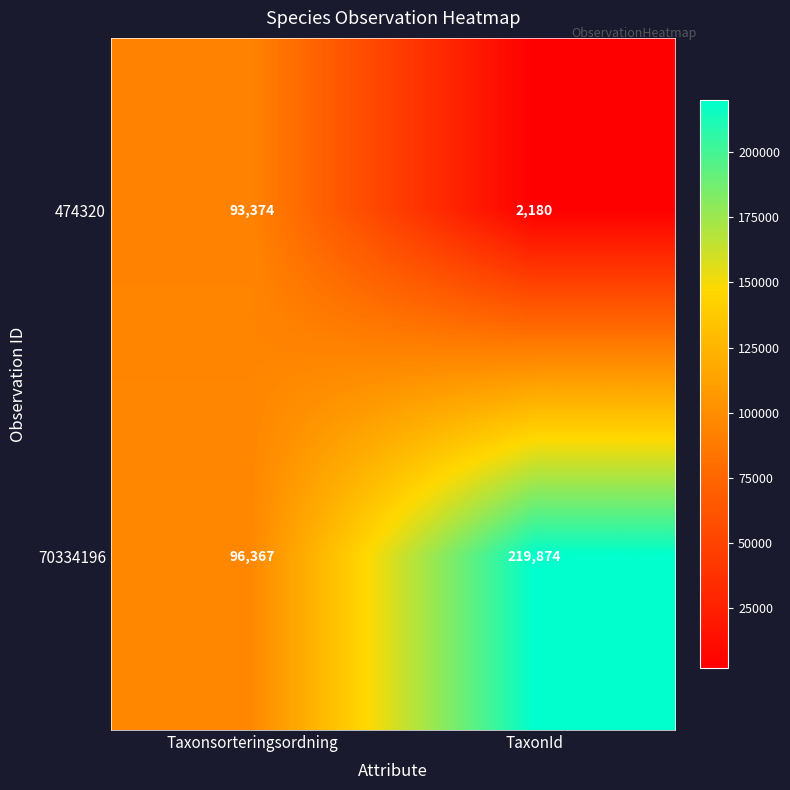

What is the smallest value displayed?

2180